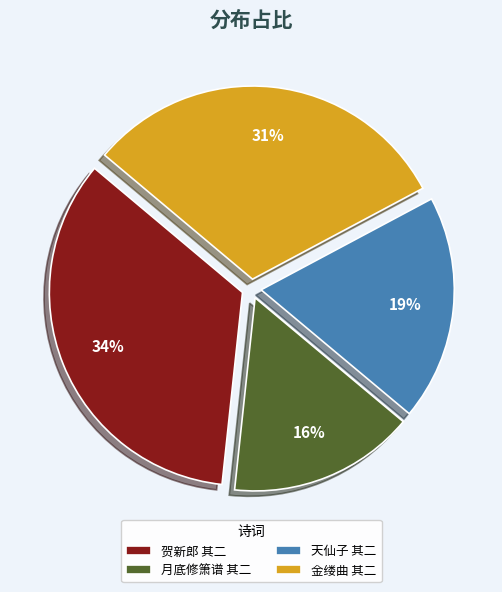

Which has a higher value, 天仙子 其二 or 月底修箫谱 其二?

天仙子 其二